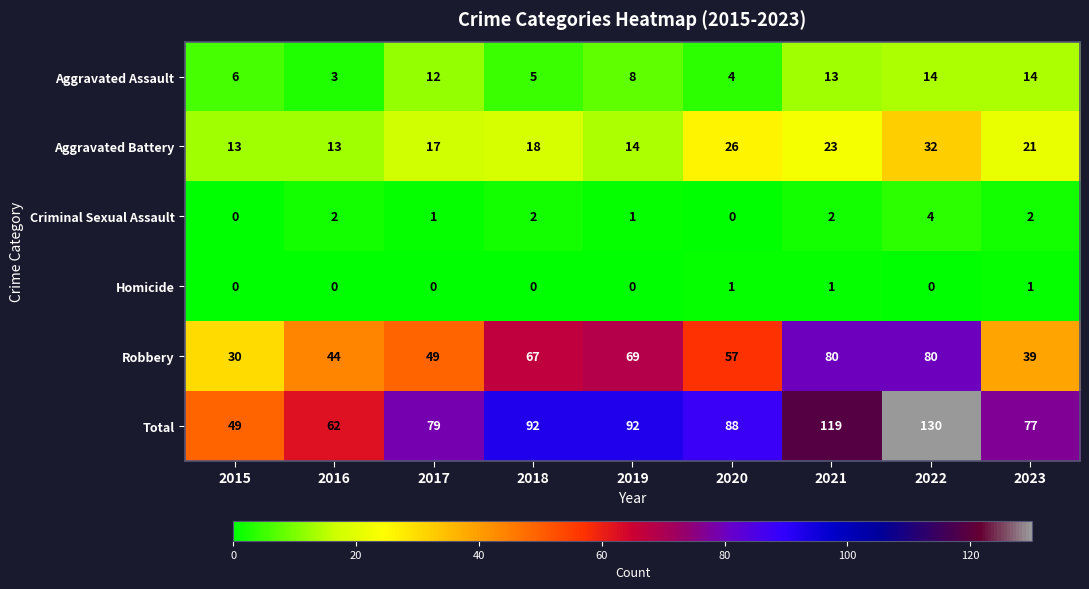

What is the difference between the highest and lowest values at 2016?

62